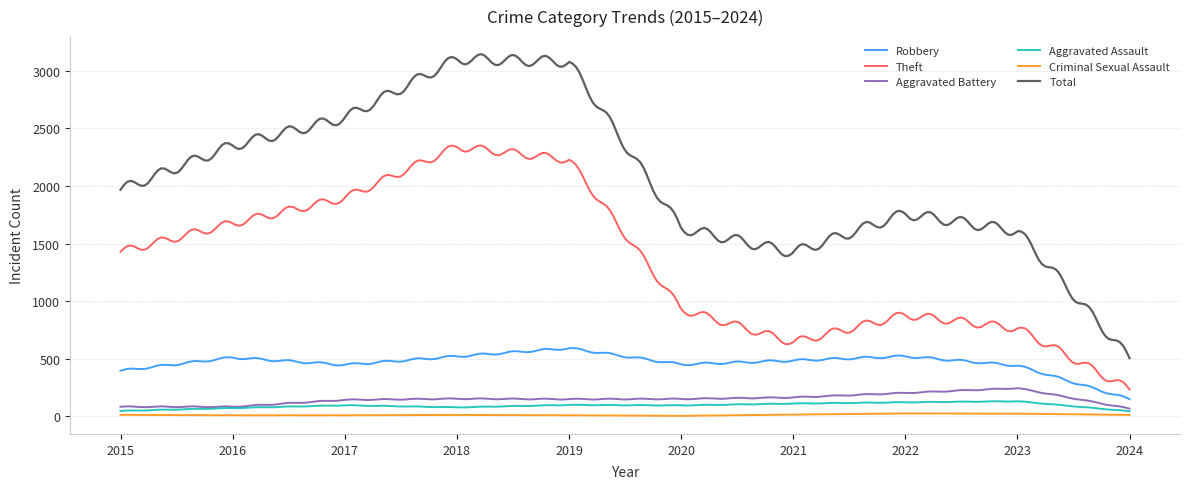

True or false: Robbery and Theft cross at least once.

False